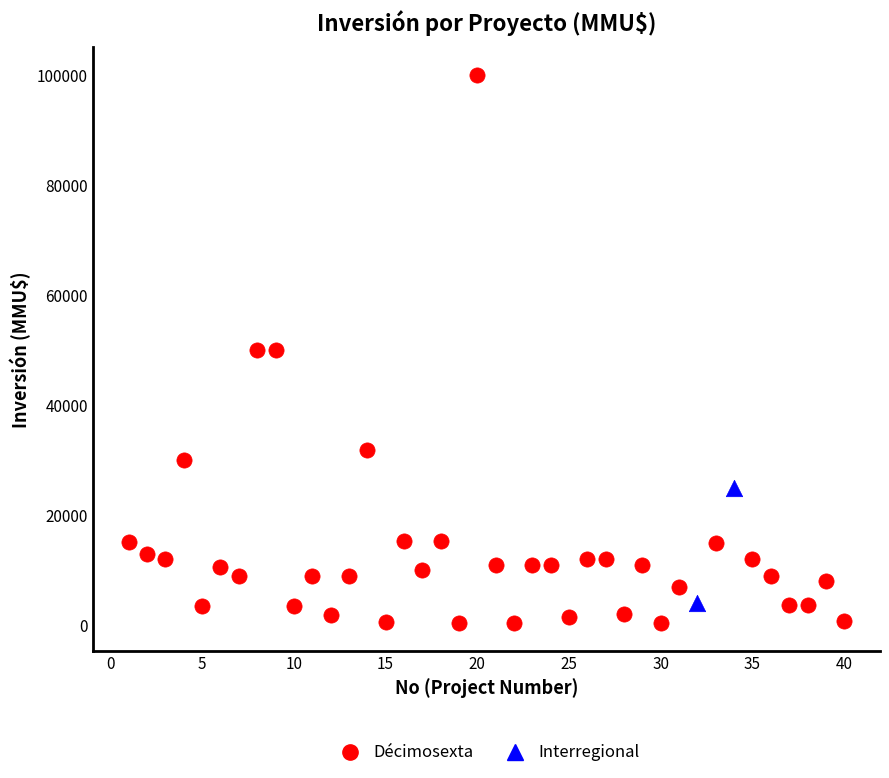

What are all the series names shown in the legend?

Décimosexta, Interregional